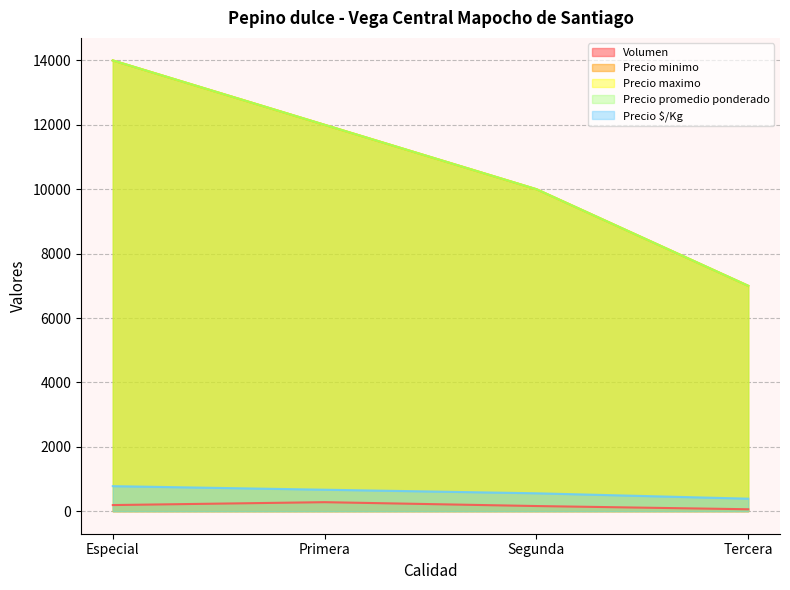

How many distinct data groups are displayed?

5